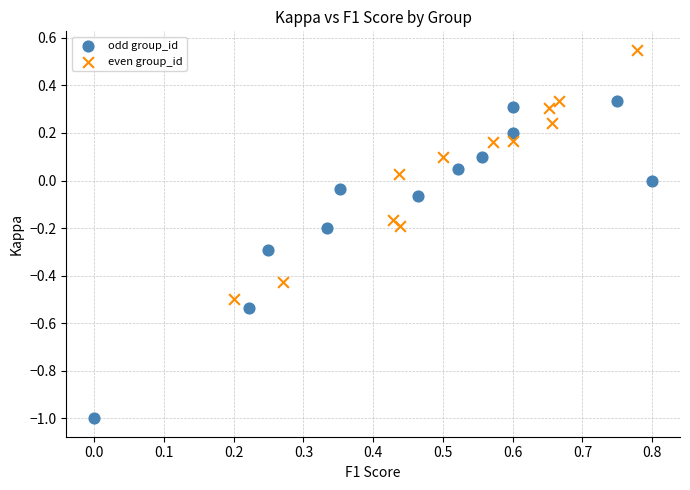

Which series has the widest spread of Y values?

odd group_id